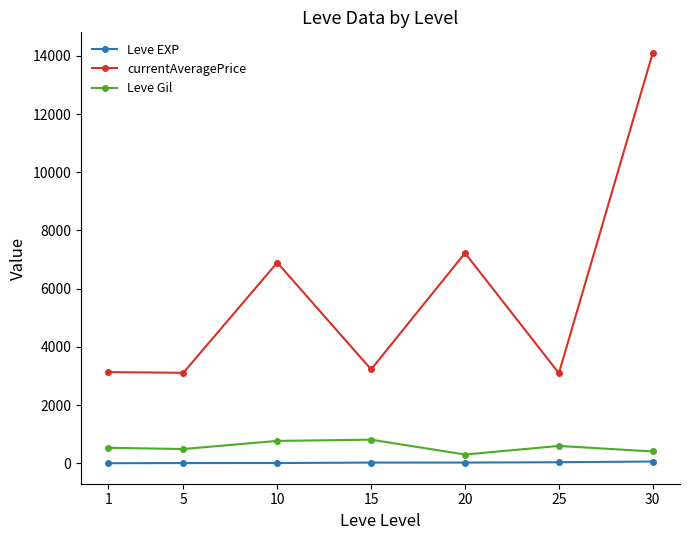

How many distinct data groups are displayed?

3